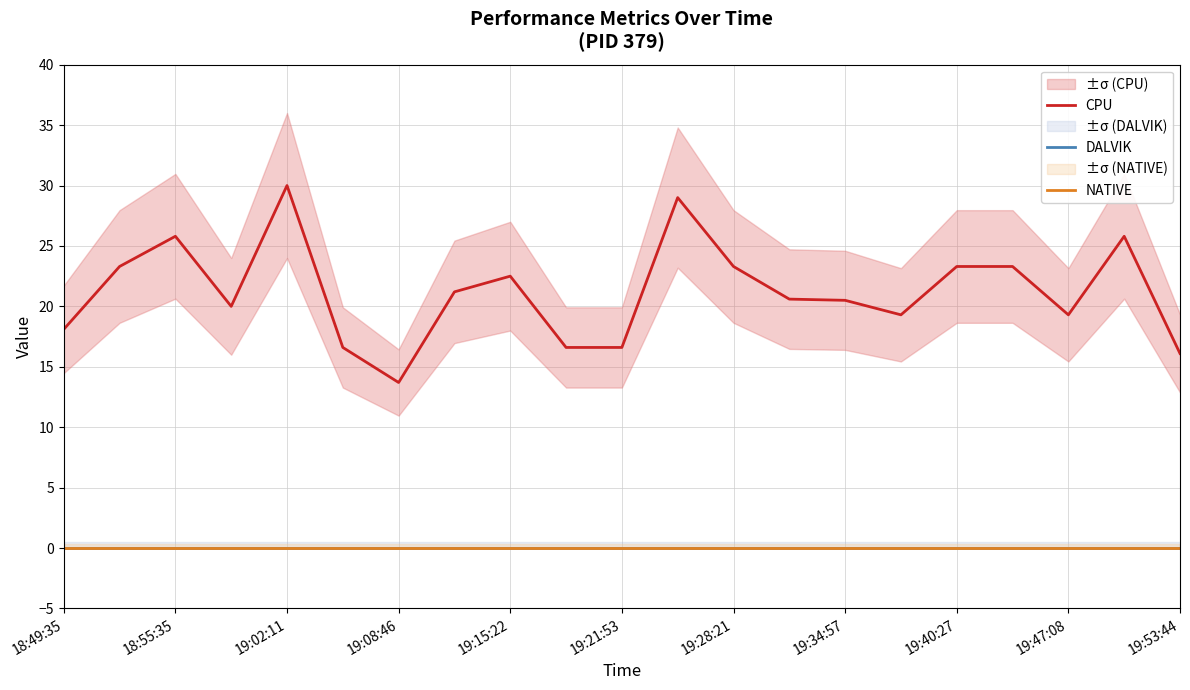

The CPU series shows 16.1 at 19:53:44. True or false?

True